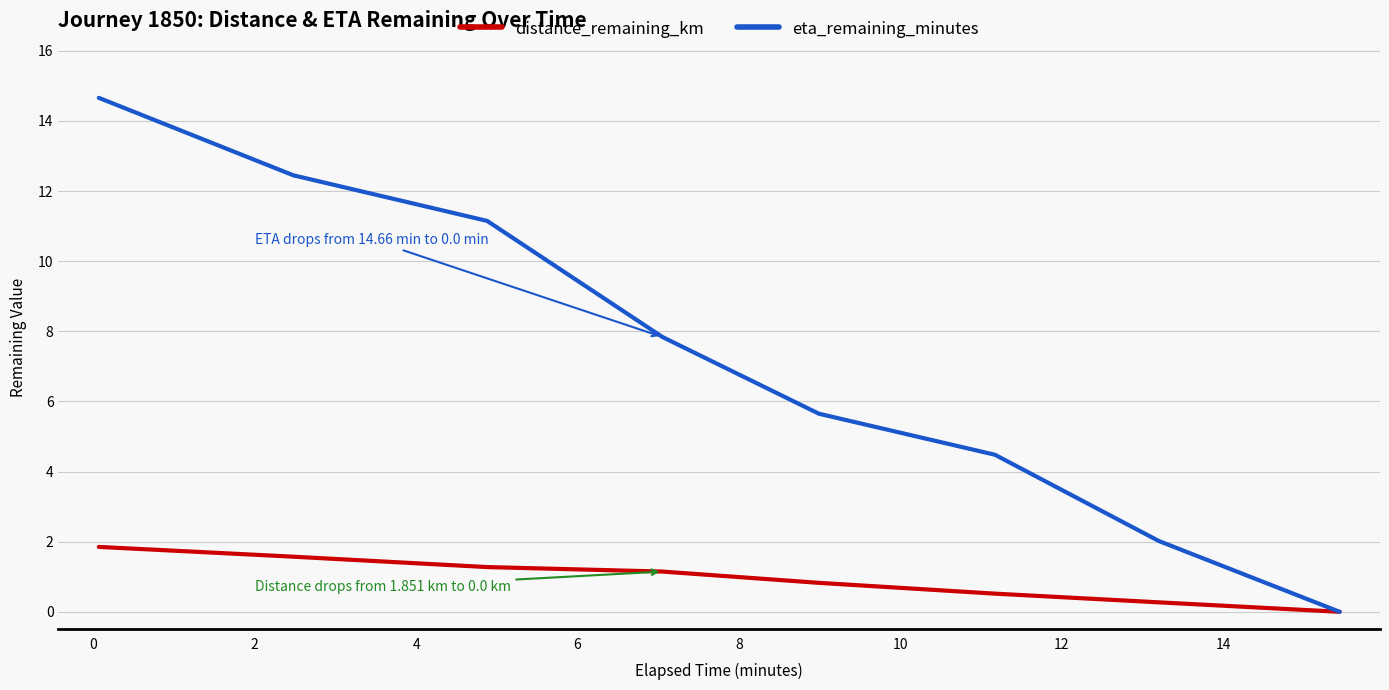

Which series has the widest spread of values?

eta_remaining_minutes